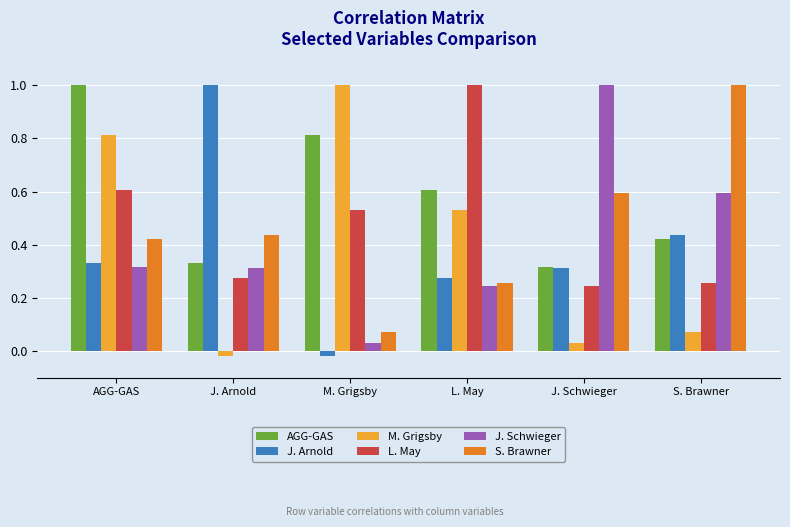

Is it true that J. Arnold equals 1.0 at J. Arnold?

True